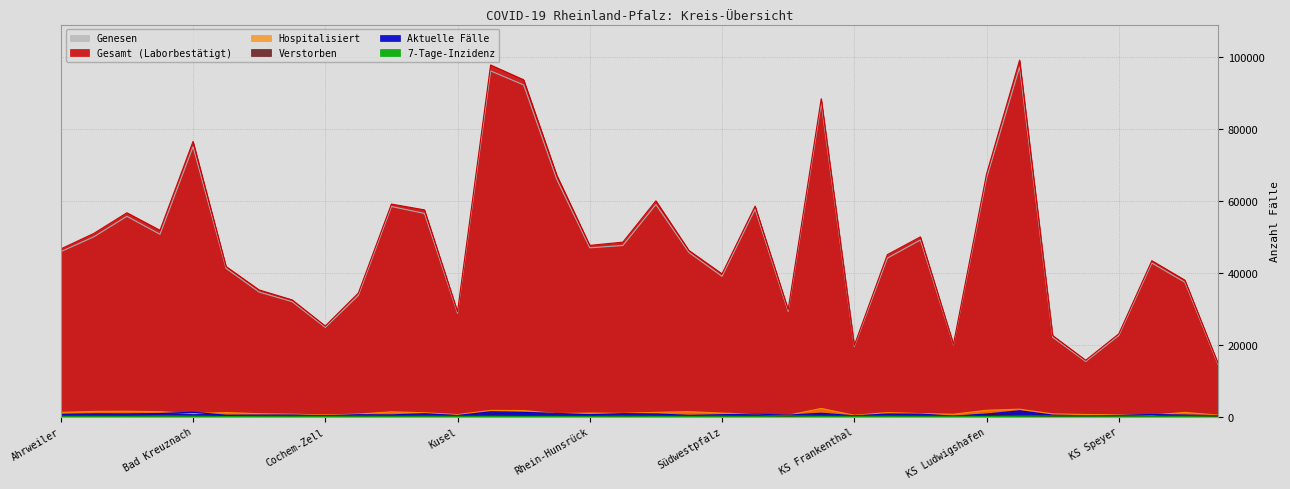

After their last crossing, which series has the higher values: 7-Tage-Inzidenz or Verstorben?

7-Tage-Inzidenz